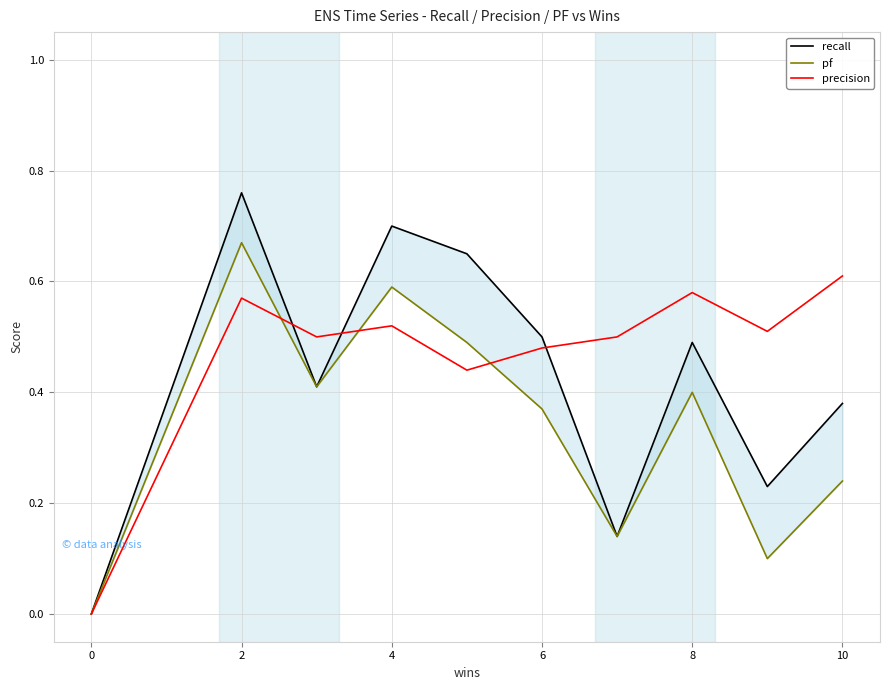

The pf series shows 1.0 at 2. True or false?

False